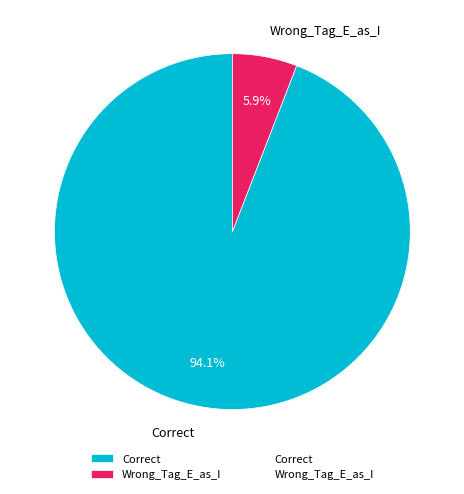

Combined, what portion of the pie is Correct and Wrong_Tag_E_as_I?

100.0%